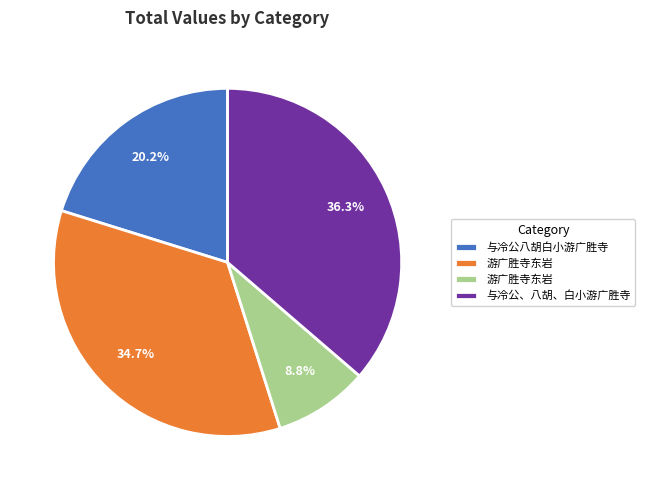

How many segments does this pie chart have?

4